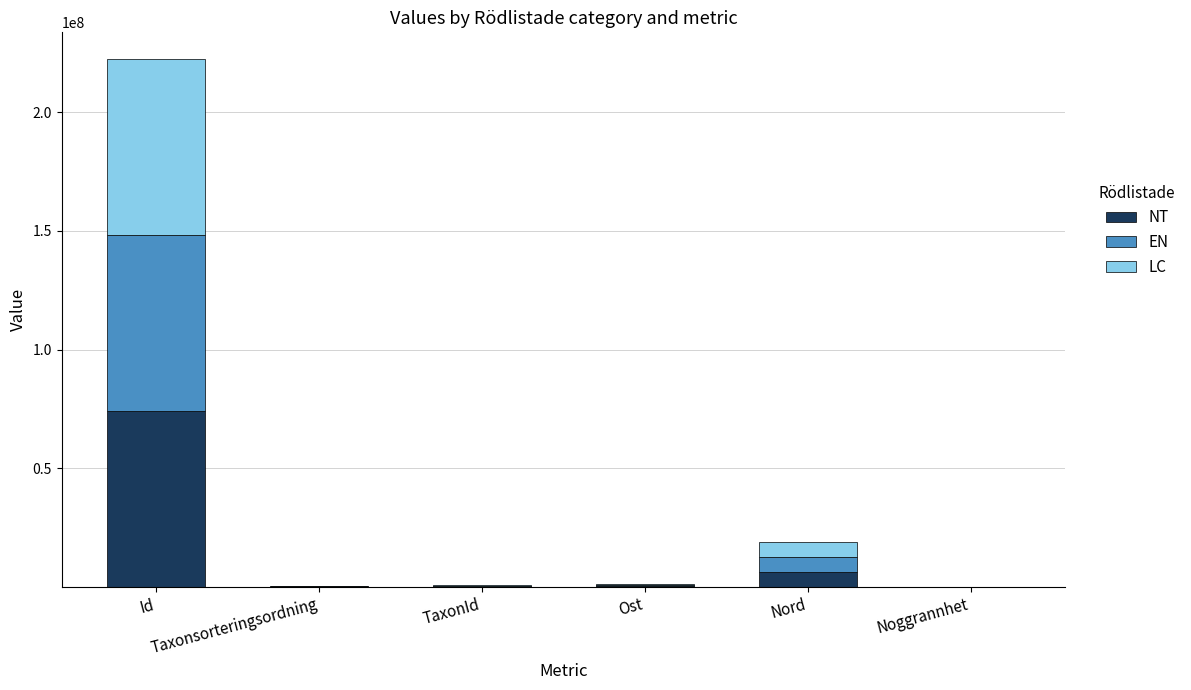

What is the sum of all NT values?

81046897